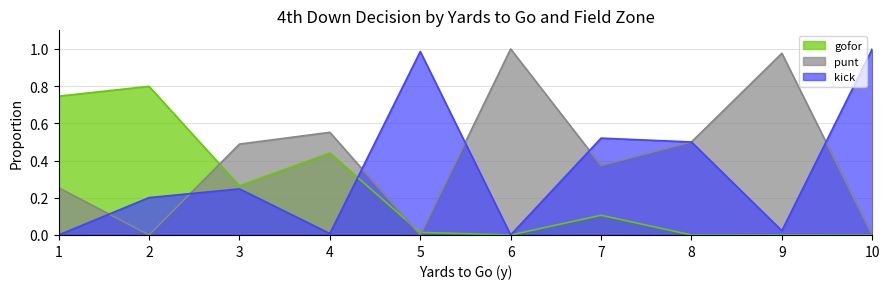

Between 5 and 7, which series saw the biggest shift?

kick